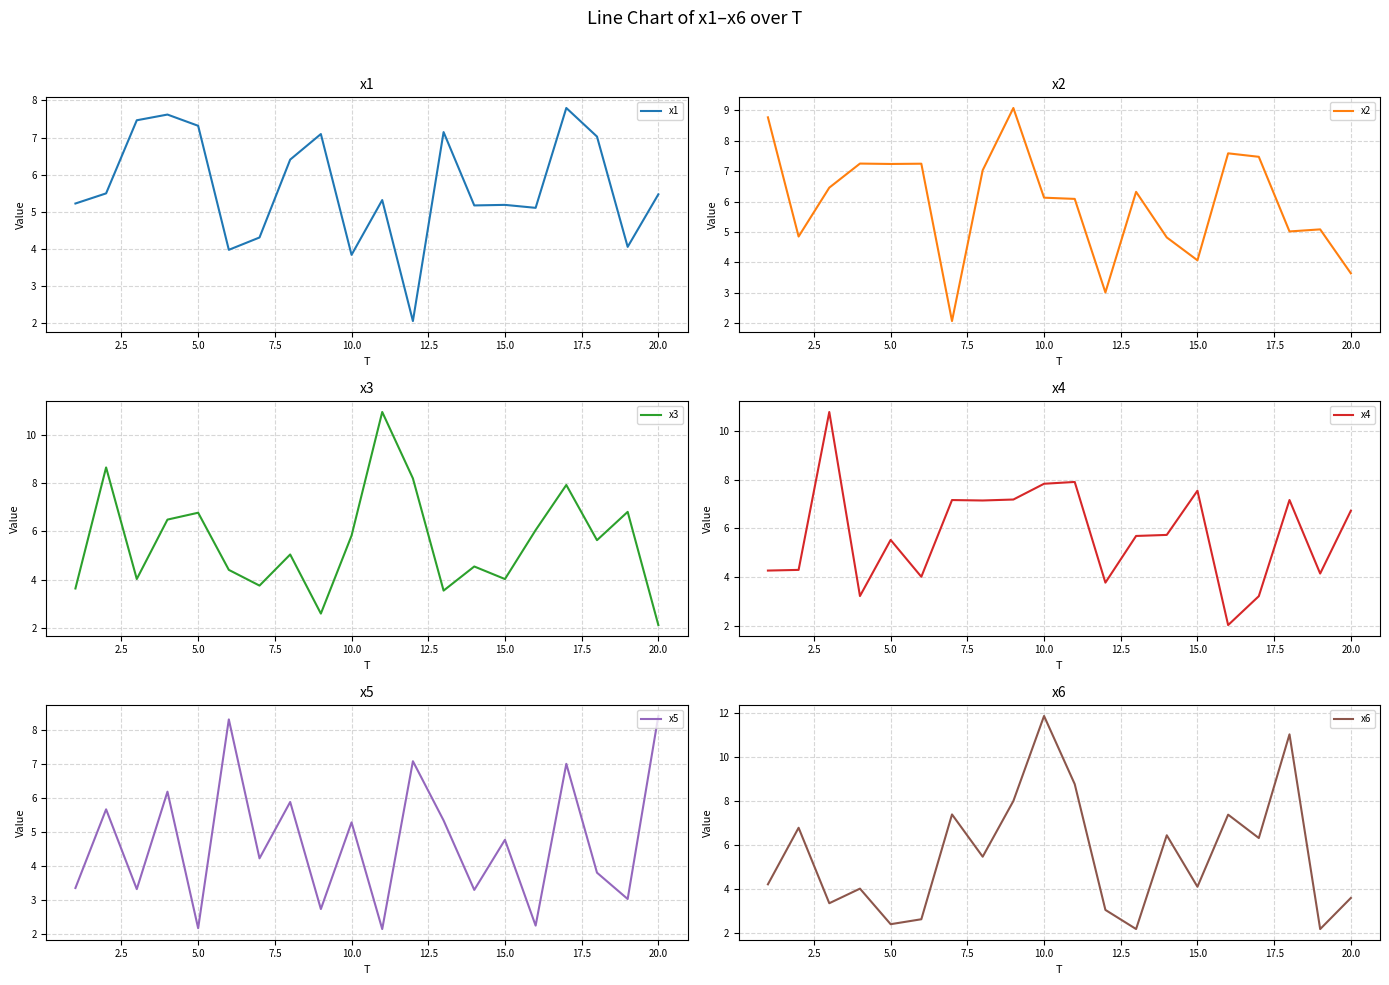

True or false: x1 has a value of 5.2 at 15.0.

True